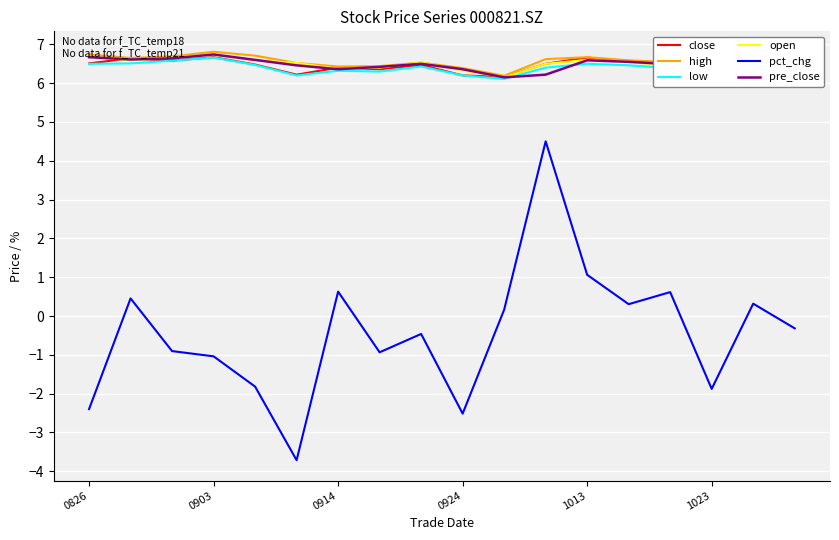

Count the number of categories in the chart.

18